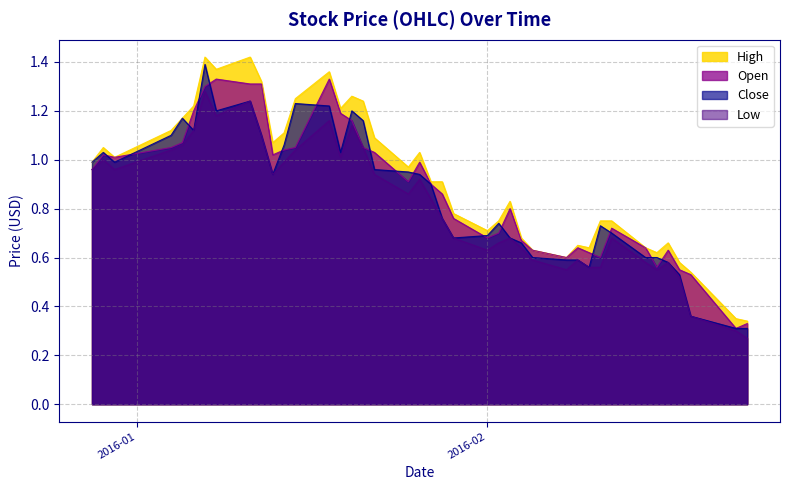

What is the label of the 20th point from the right?

2016-01-27